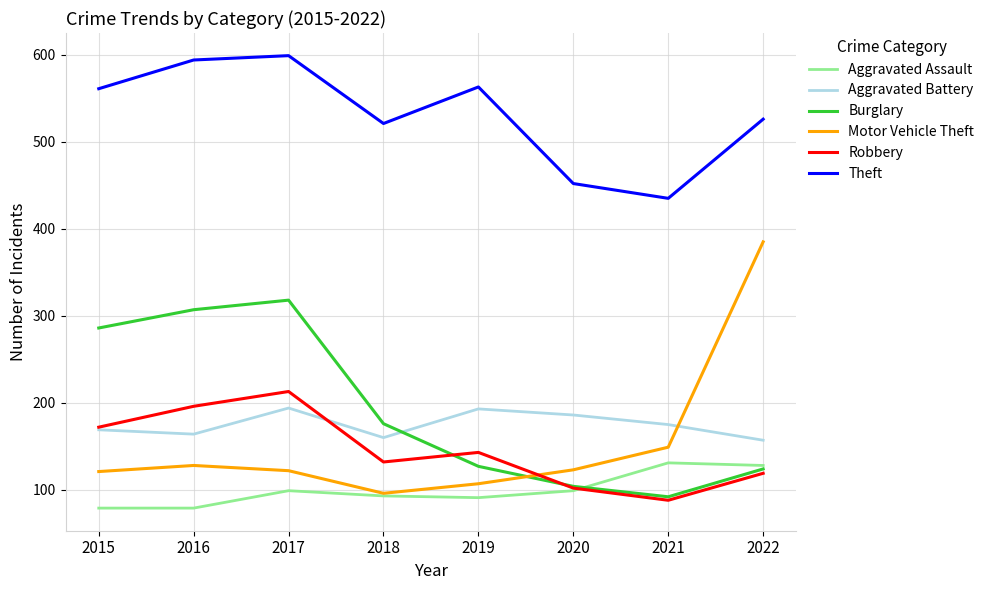

What is the spread (max minus min) of values at 2018?

428